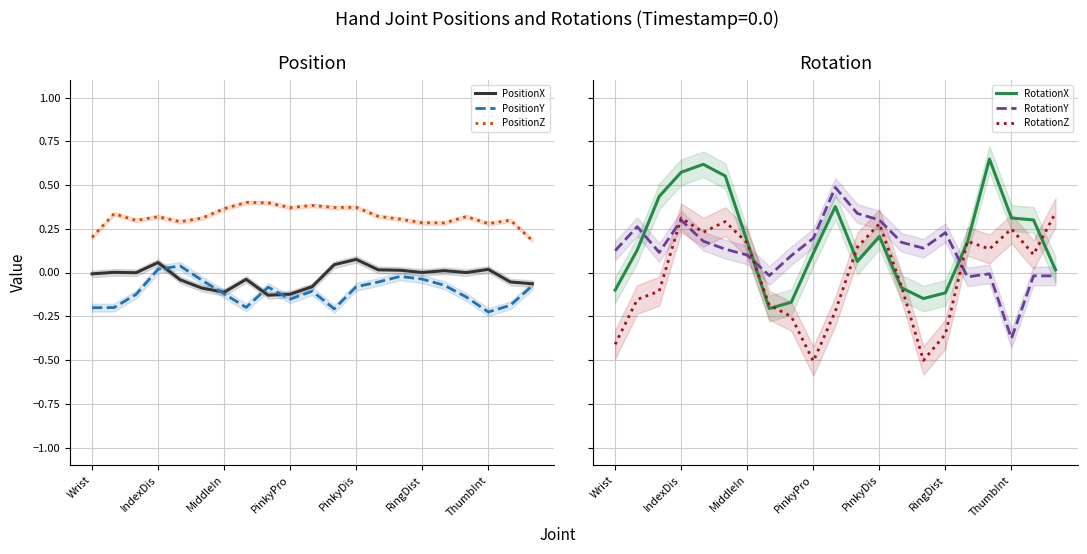

Is it true that PositionZ equals 0.2 at Wrist?

True